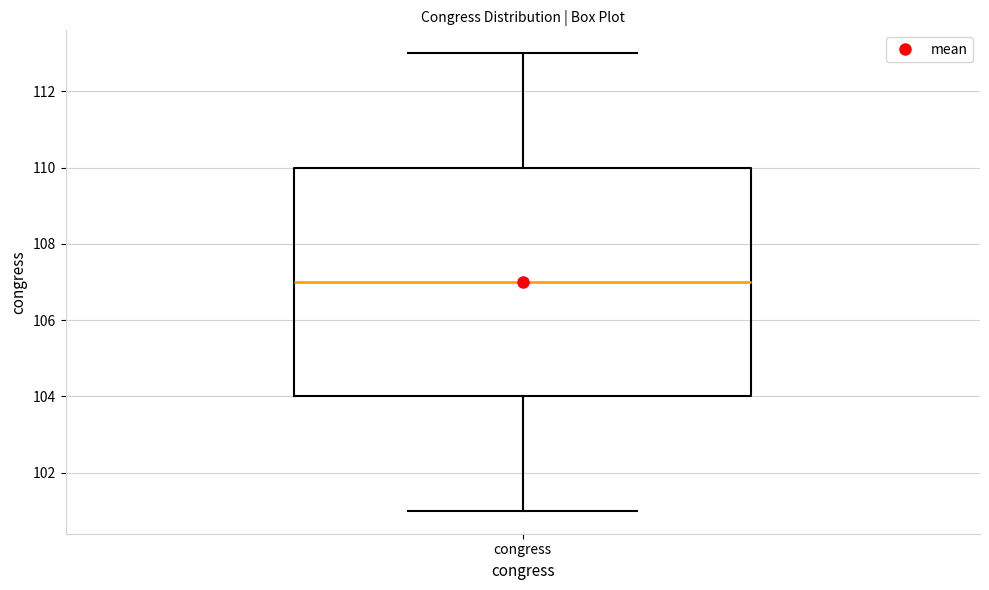

Where does the median line of the box for congress sit on the y-axis? The values are not printed on the chart, so give them approximately, as read against the axis.

107